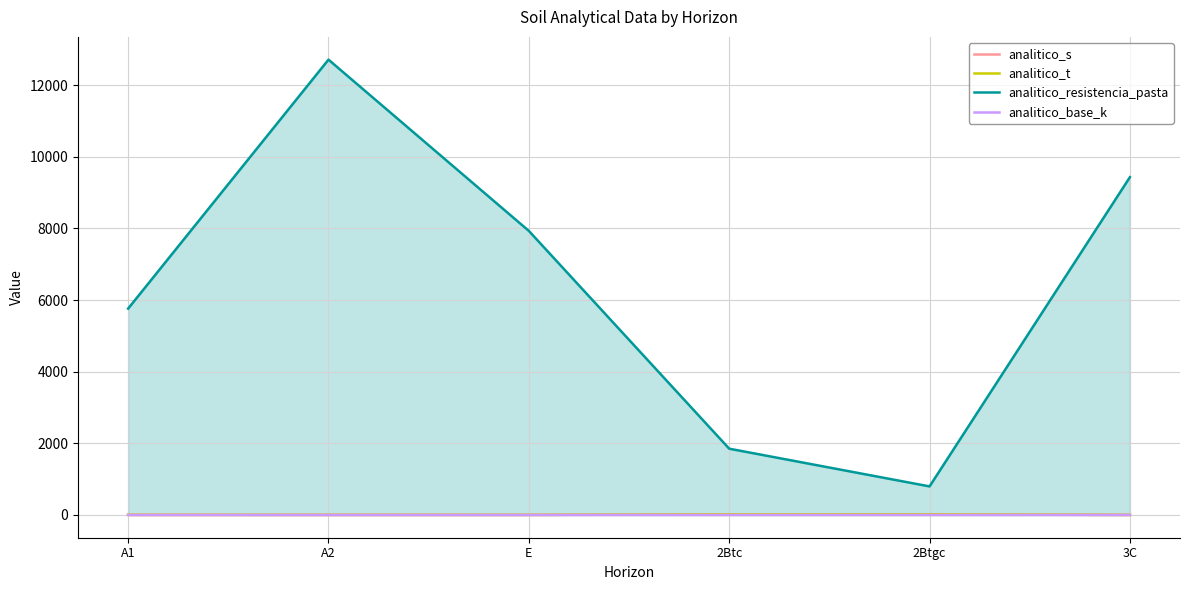

What is the approximate value of analitico_base_k at A2?

0.1